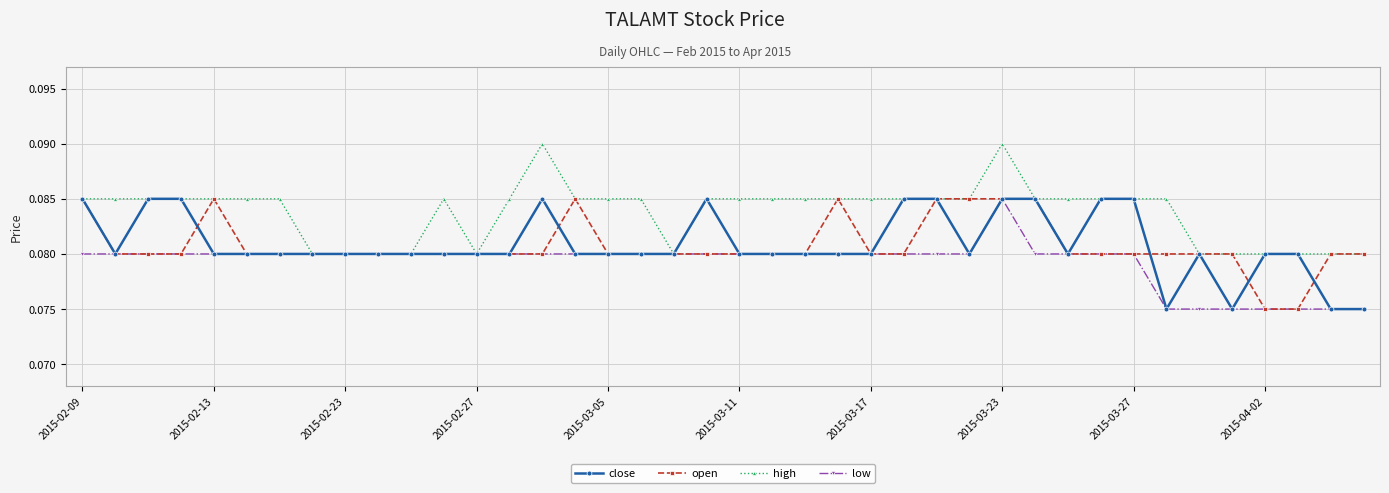

How many high values are between 0 and 1?

40